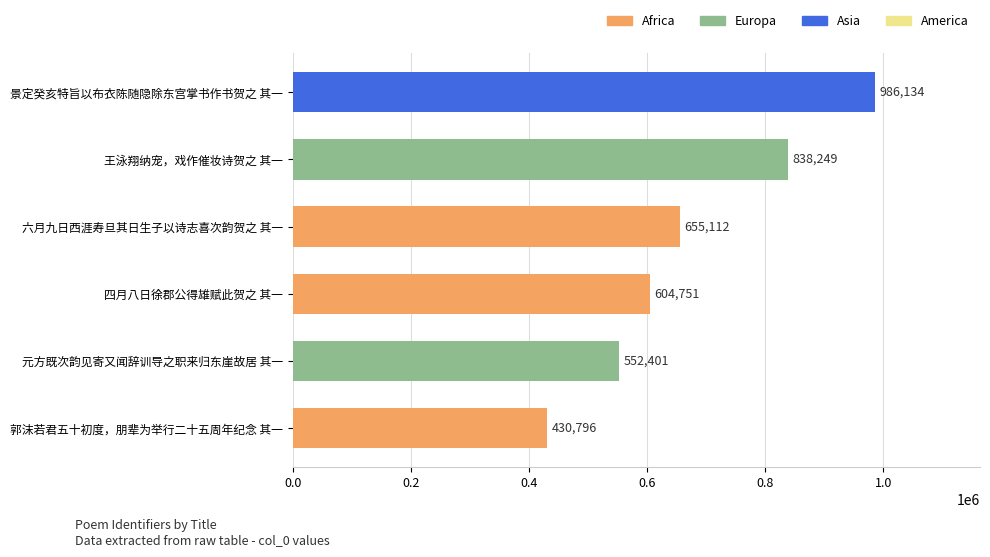

Reading top to bottom, extract all data points from this chart.

986134	838249	655112	604751	552401	430796